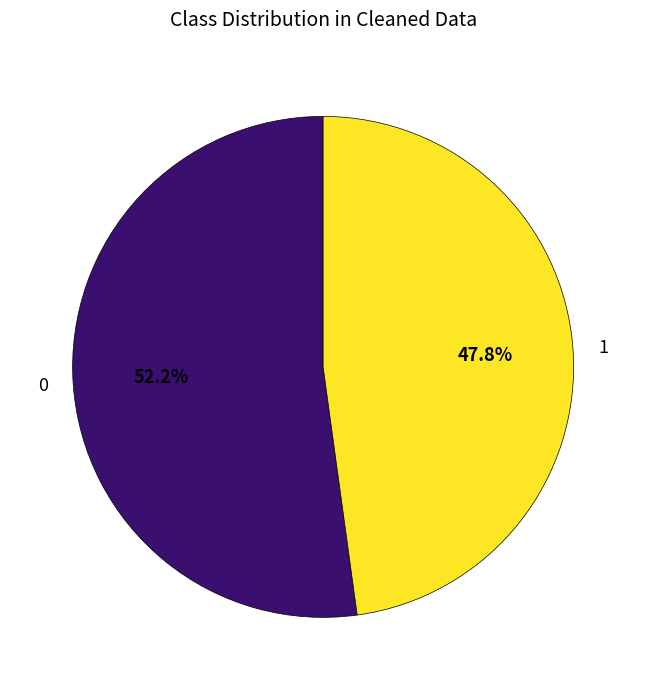

Which slice is the largest?

0